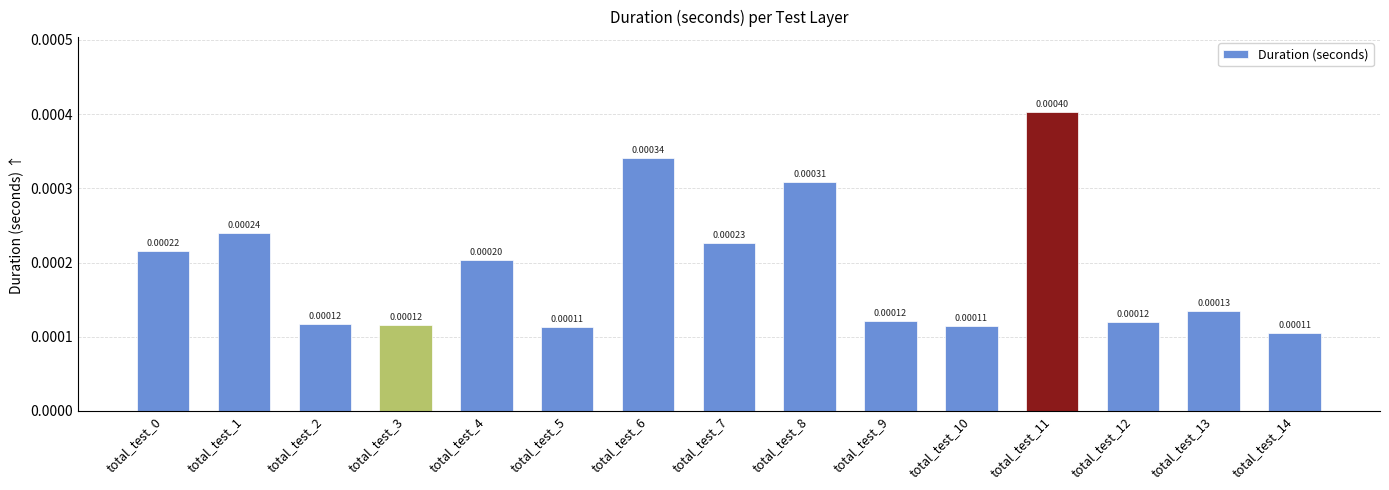

Which has a higher value, total_test_1 or total_test_12?

total_test_1